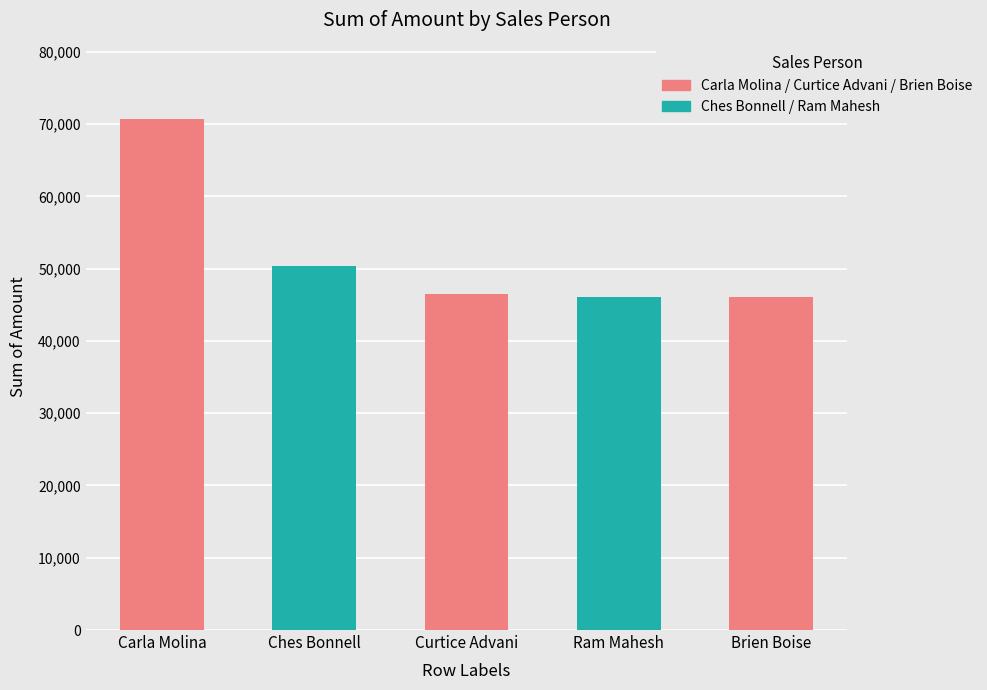

Is it true that the value at Curtice Advani is 67865?

False